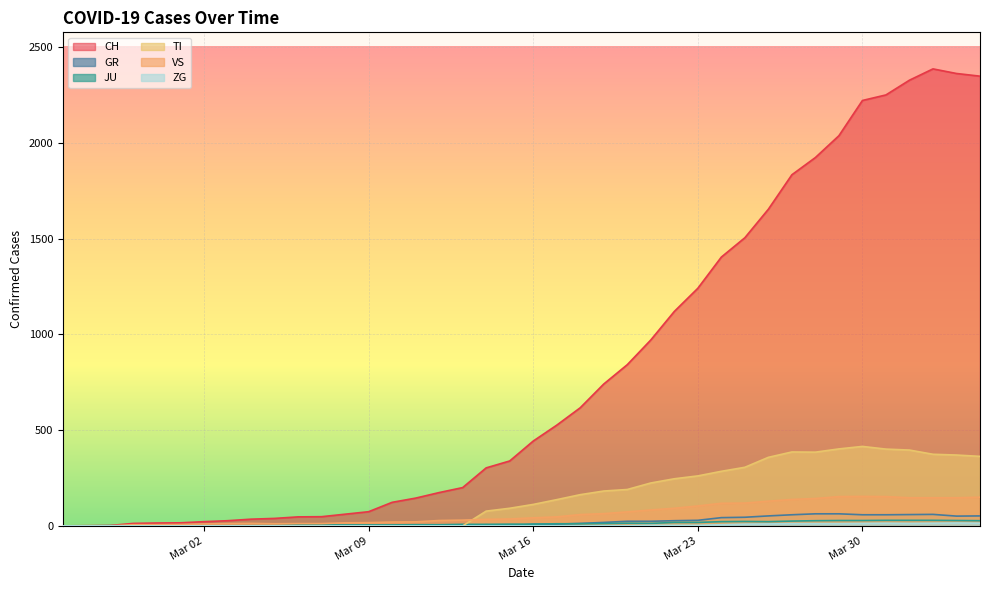

At which category is the sum across all series the highest?

2020-04-02